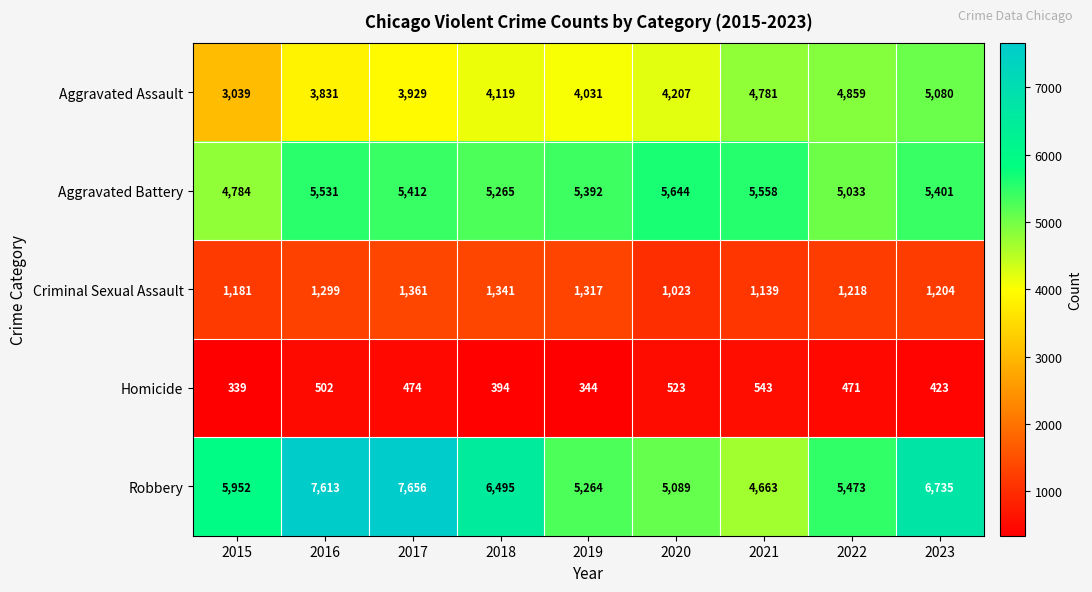

True or false: Homicide has a value of 488 at 2019.

False